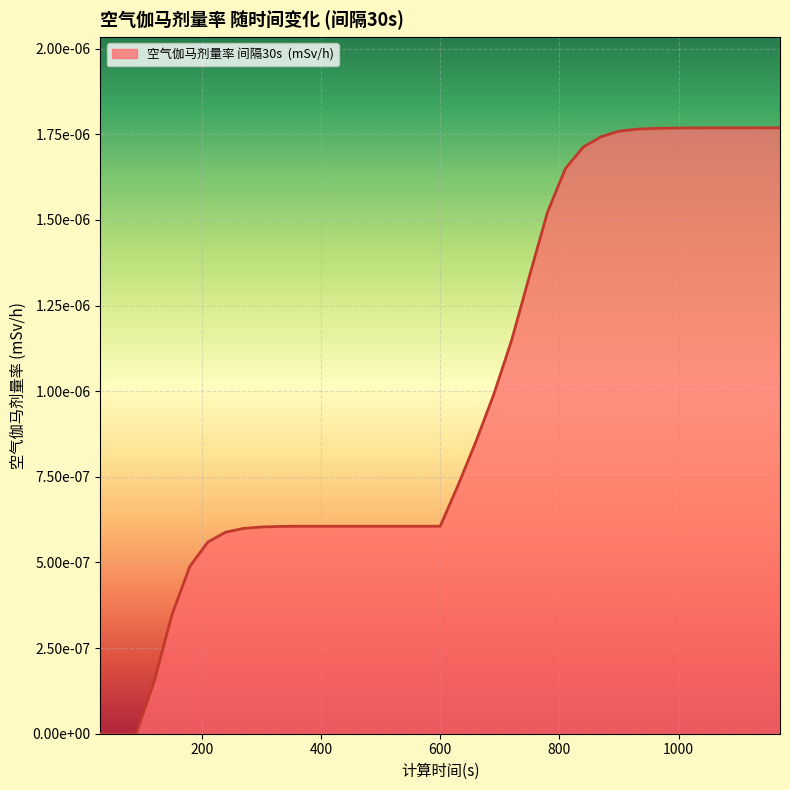

How many lines are shown in the chart?

1